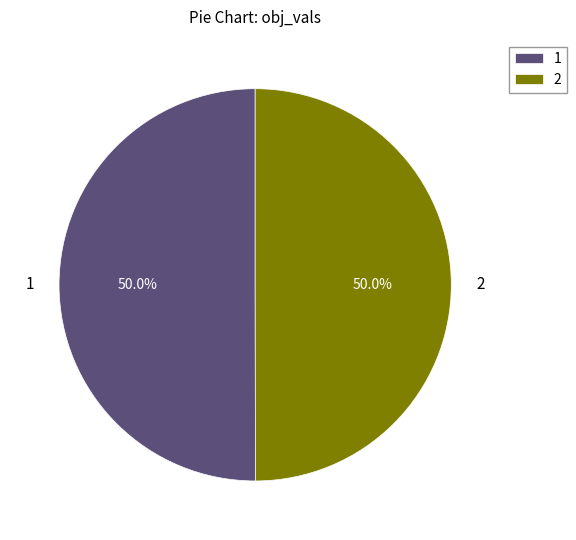

To the nearest percent, what portion does 1 represent?

50%